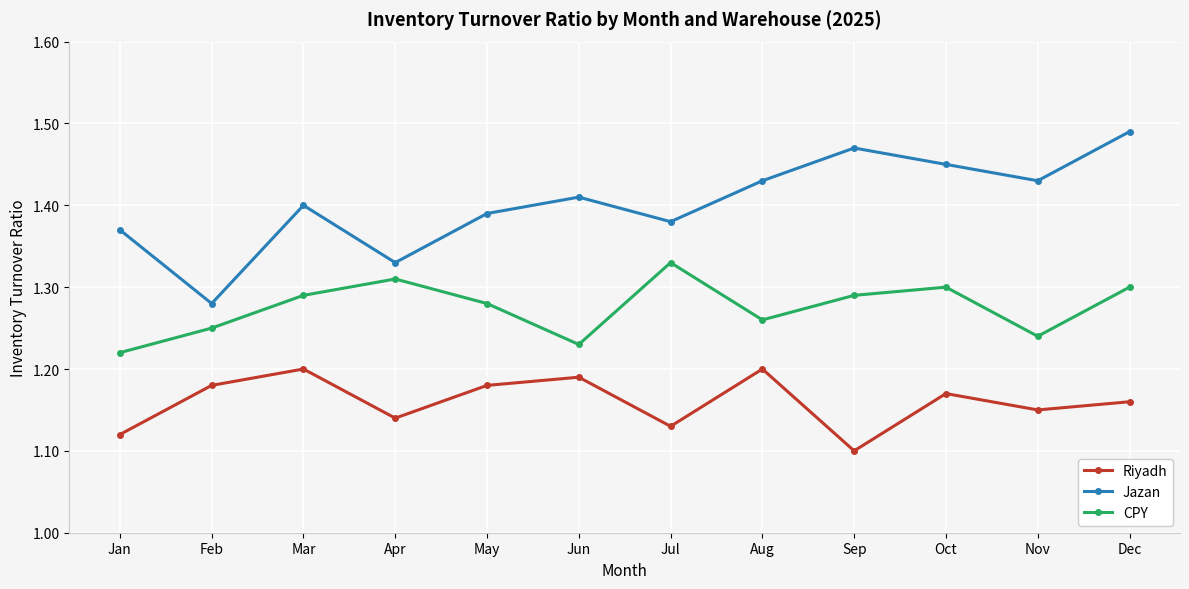

Rank the series by their average value, from highest to lowest.

Jazan, CPY, Riyadh